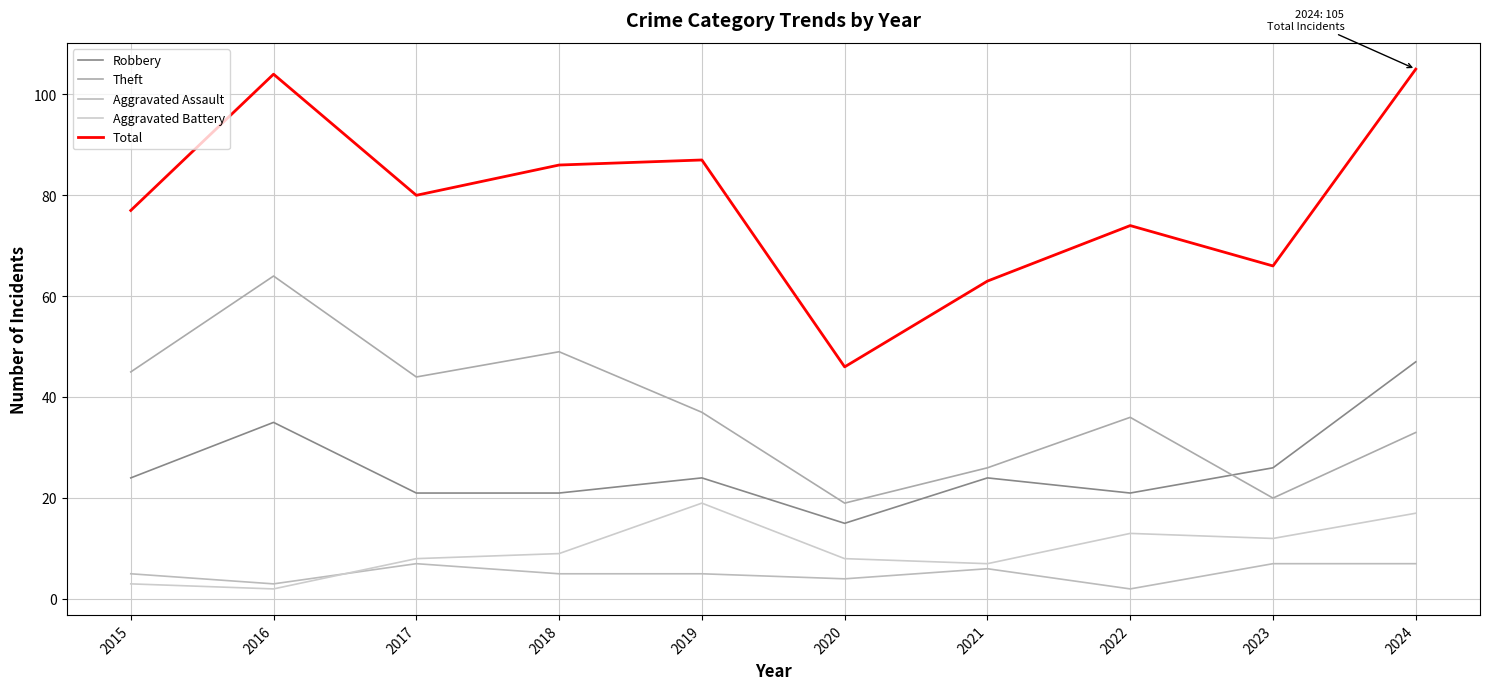

True or false: Aggravated Assault and Total intersect in this chart.

False